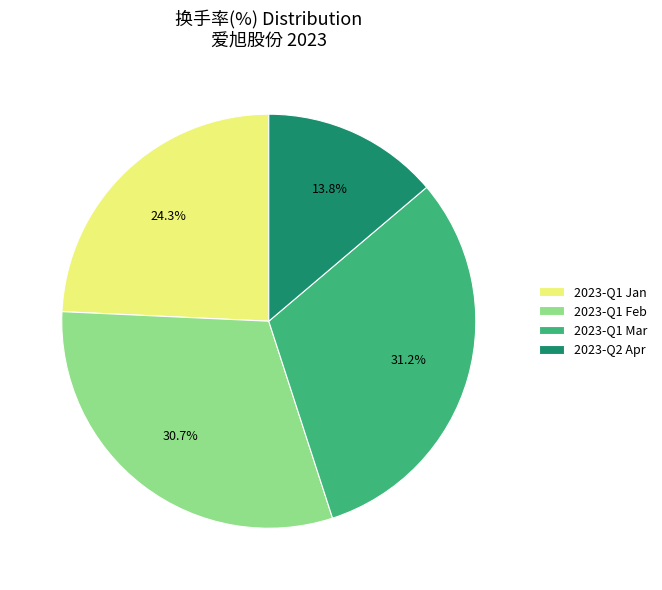

Is there a majority slice in this chart?

No